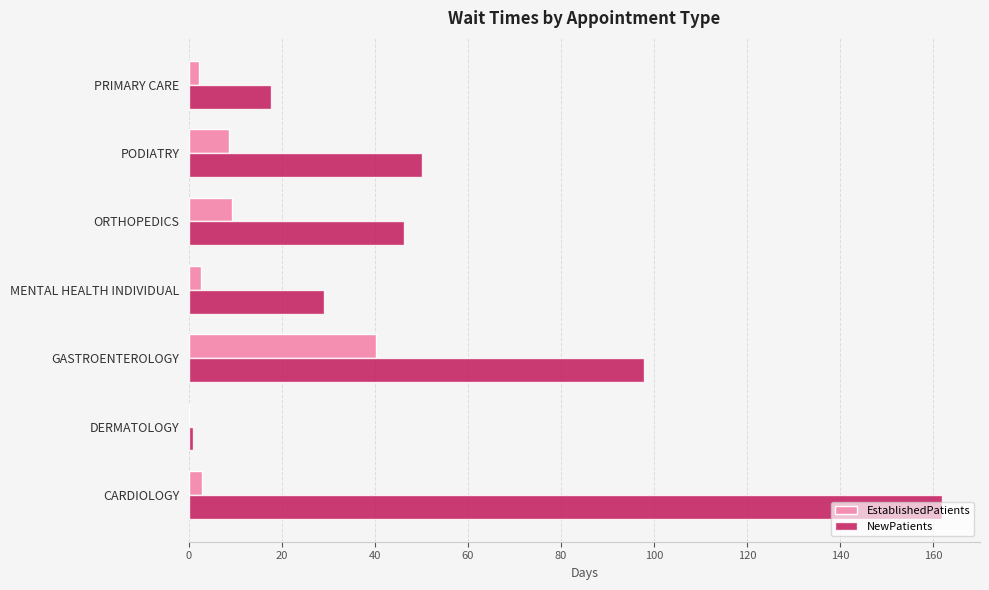

How many positive values does the EstablishedPatients series have?

6